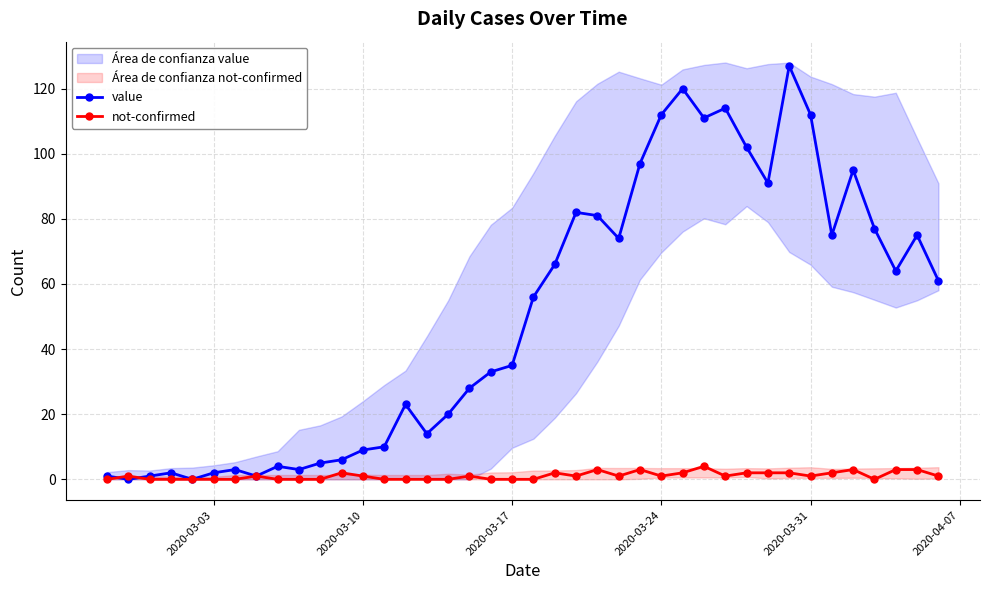

What is the maximum value for value?

127